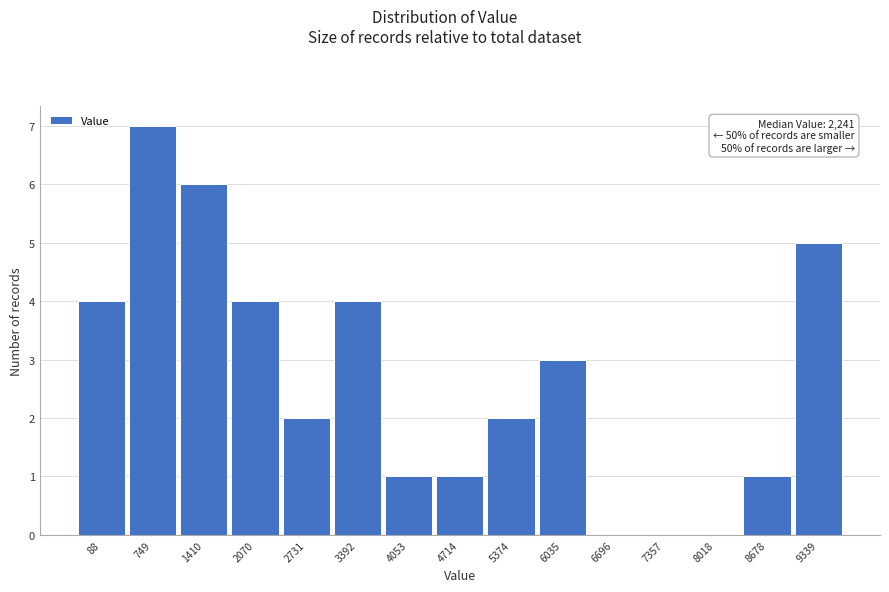

Reading left to right, list all the values displayed in this chart.

88=4	749=7	1410=6	2070=4	2731=2	3392=4	4053=1	4714=1	5374=2	6035=3	6696=0	7357=0	8018=0	8678=1	9339=5